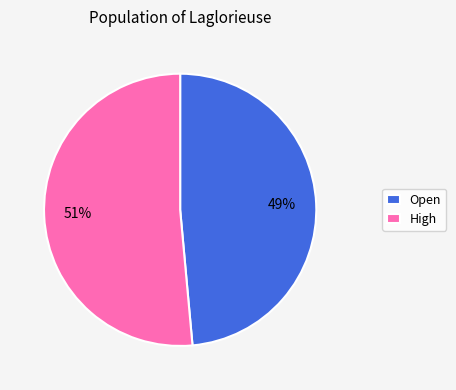

Does High represent more than half of the total?

Yes